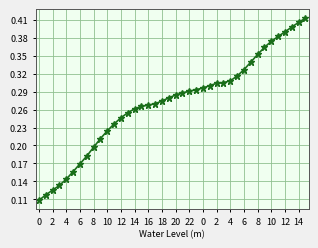

What is the sum of all values?

10.9